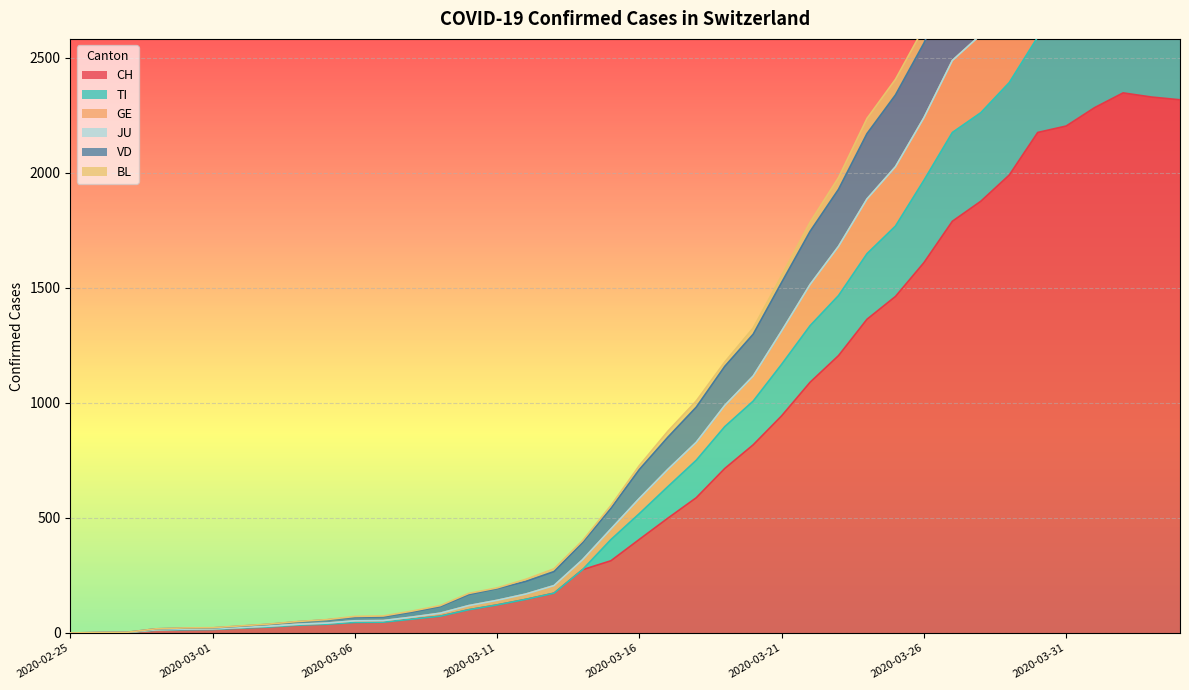

What is the sum of the CH values at 2020-03-07 and 2020-03-25?

1510